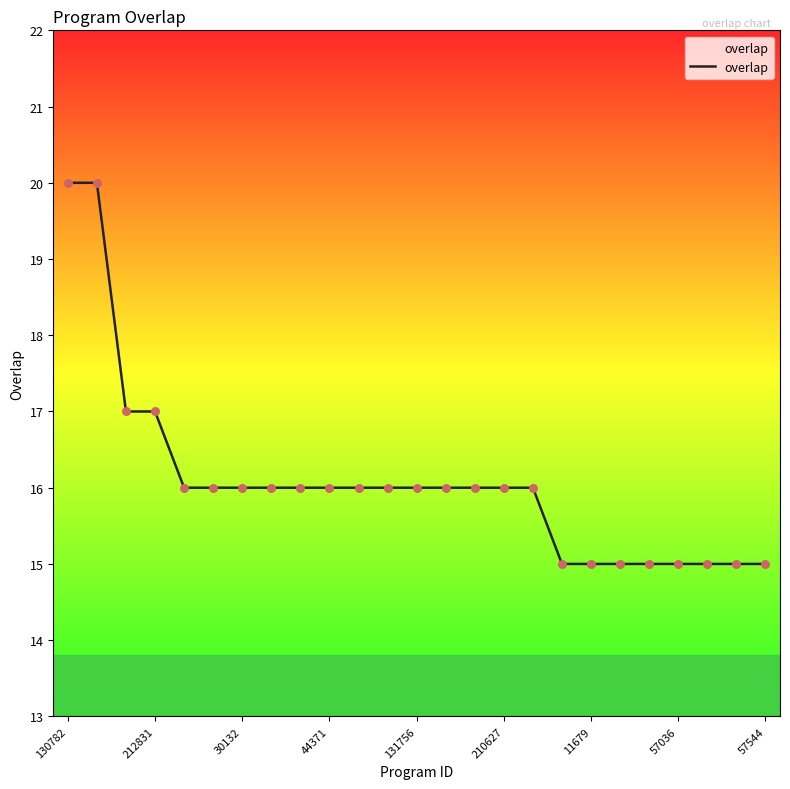

What is the maximum value shown in the chart?

20